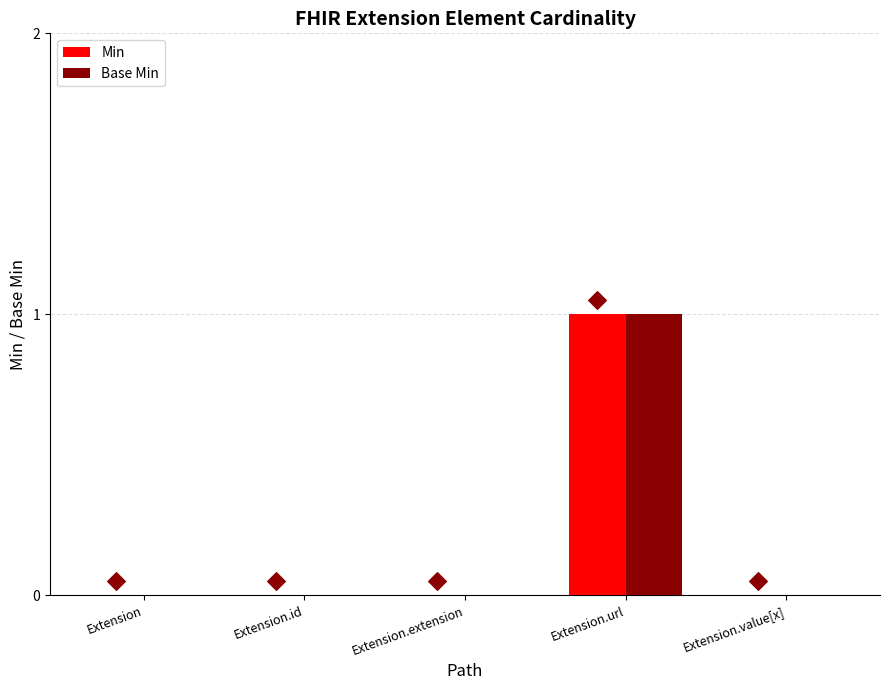

At which category is the sum across all series the highest?

Extension.url